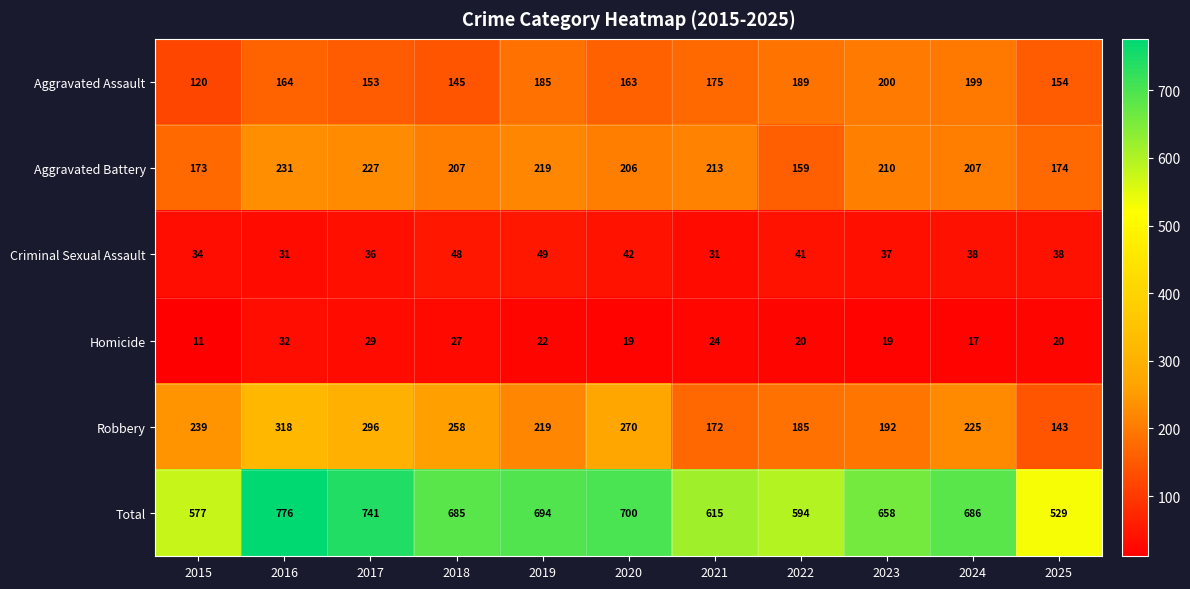

At 2016, list the series in order from smallest to largest.

Criminal Sexual Assault, Homicide, Aggravated Assault, Aggravated Battery, Robbery, Total